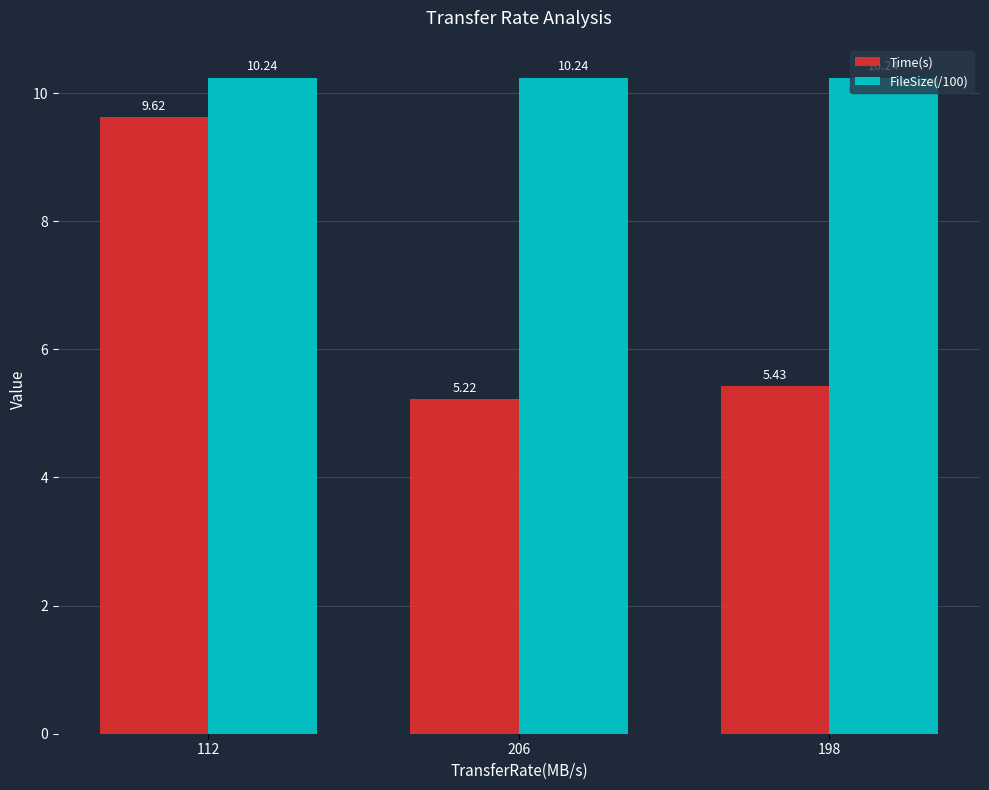

The value of Time(s) at 112 is 3.5. True or false?

False